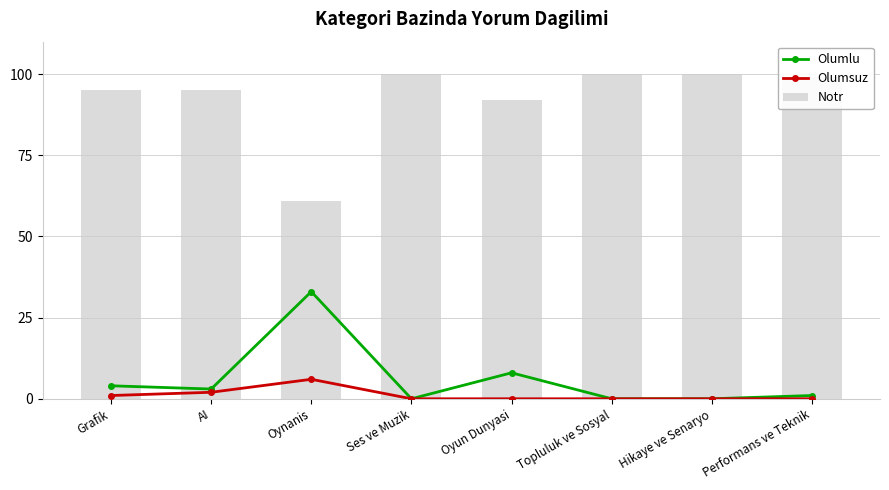

How many categories are shown in the chart?

8